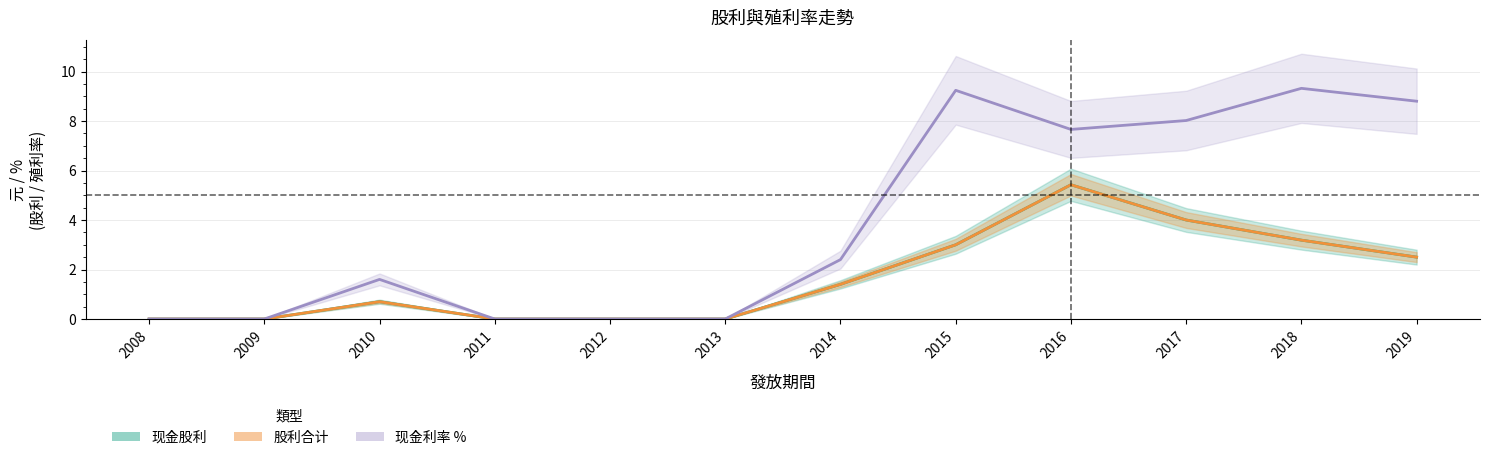

How many data points does each series have?

12